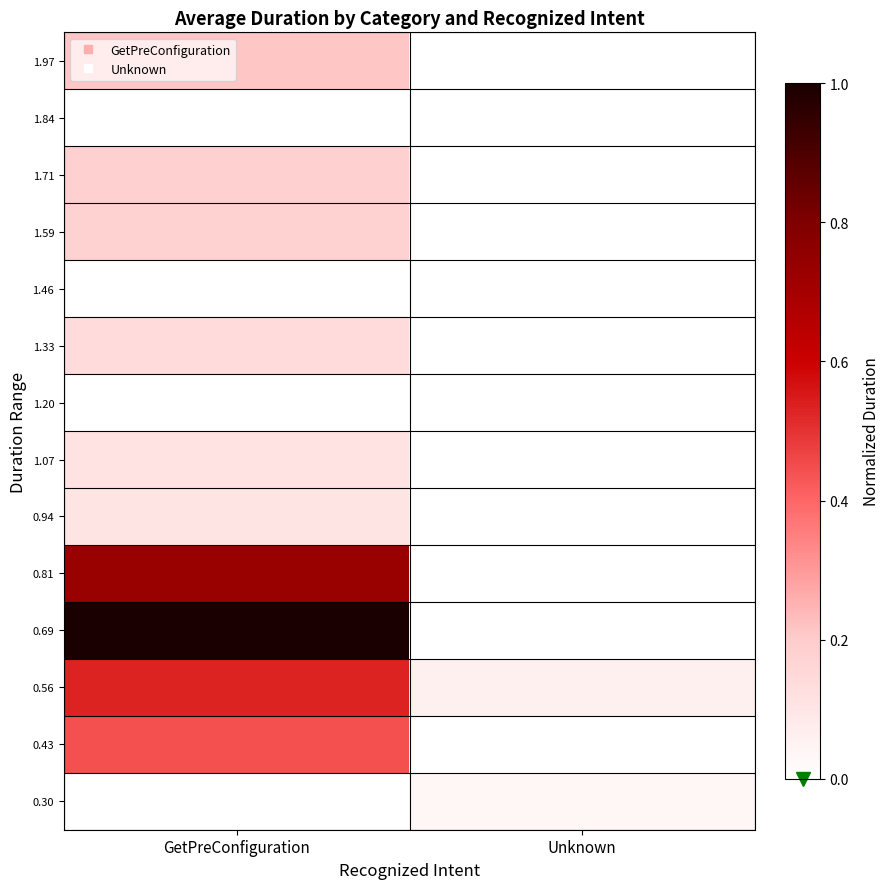

At which category is the sum across all series the highest?

GetPreConfiguration